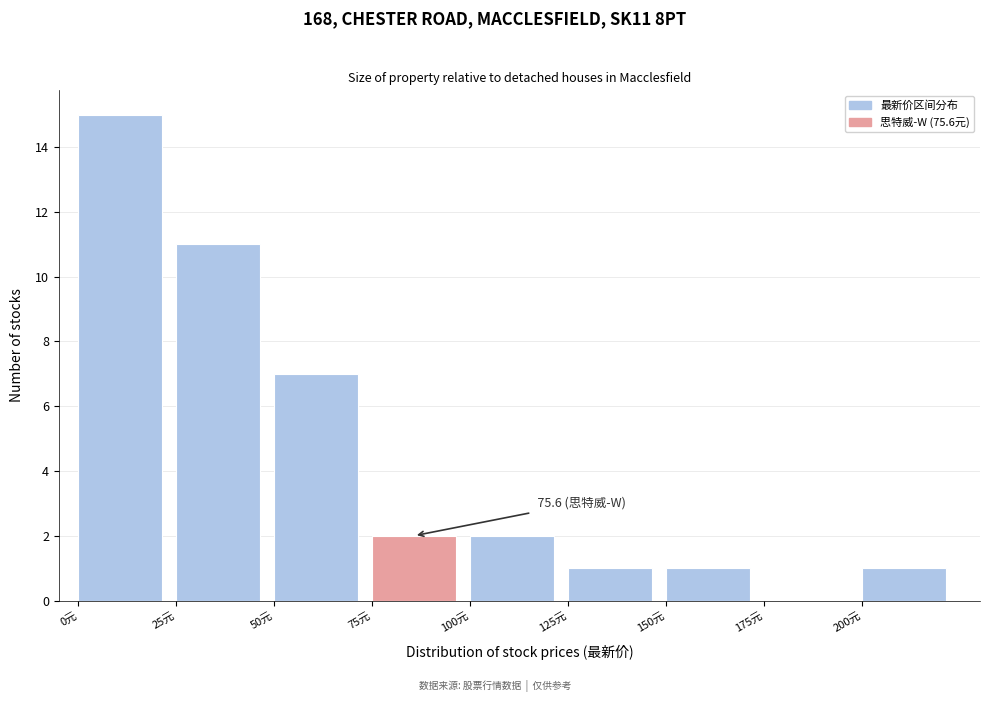

Which range on the x-axis has the tallest bar?

0 to 25